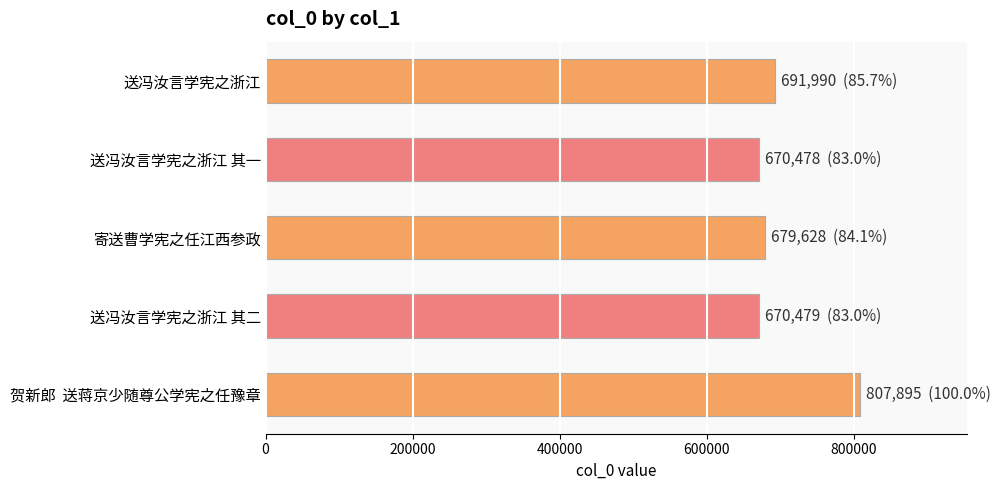

What value does the data have at 送冯汝言学宪之浙江 其一?

670478